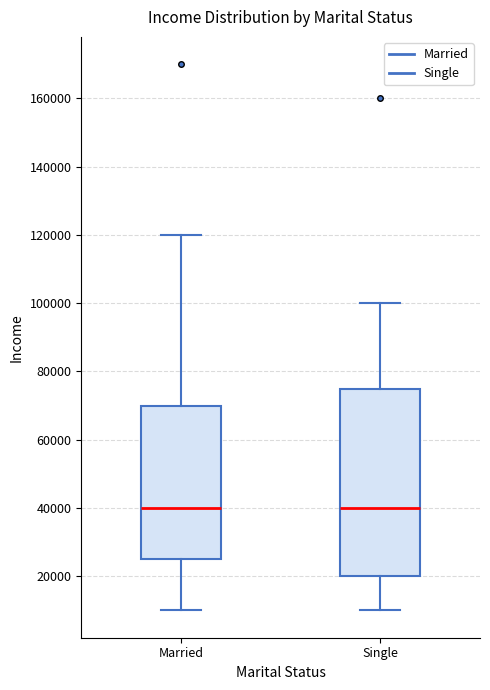

Reading left to right, transcribe this box plot: for each box, give where its median line is, the range the box spans, and where its two whiskers end, as read against the y-axis. The values are not printed on the chart, so give them approximately, as read against the axis.

Married: median 40000, box 26000 to 70000, whiskers 10000 to 120000
Single: median 40000, box 20000 to 76000, whiskers 10000 to 100000